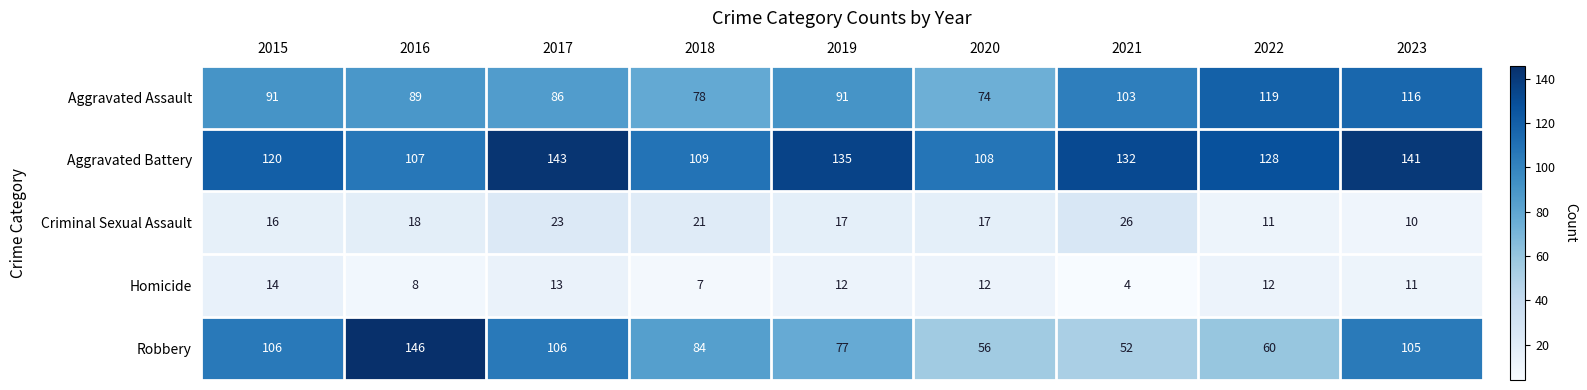

Which series changed the most between 2016 and 2021?

Robbery